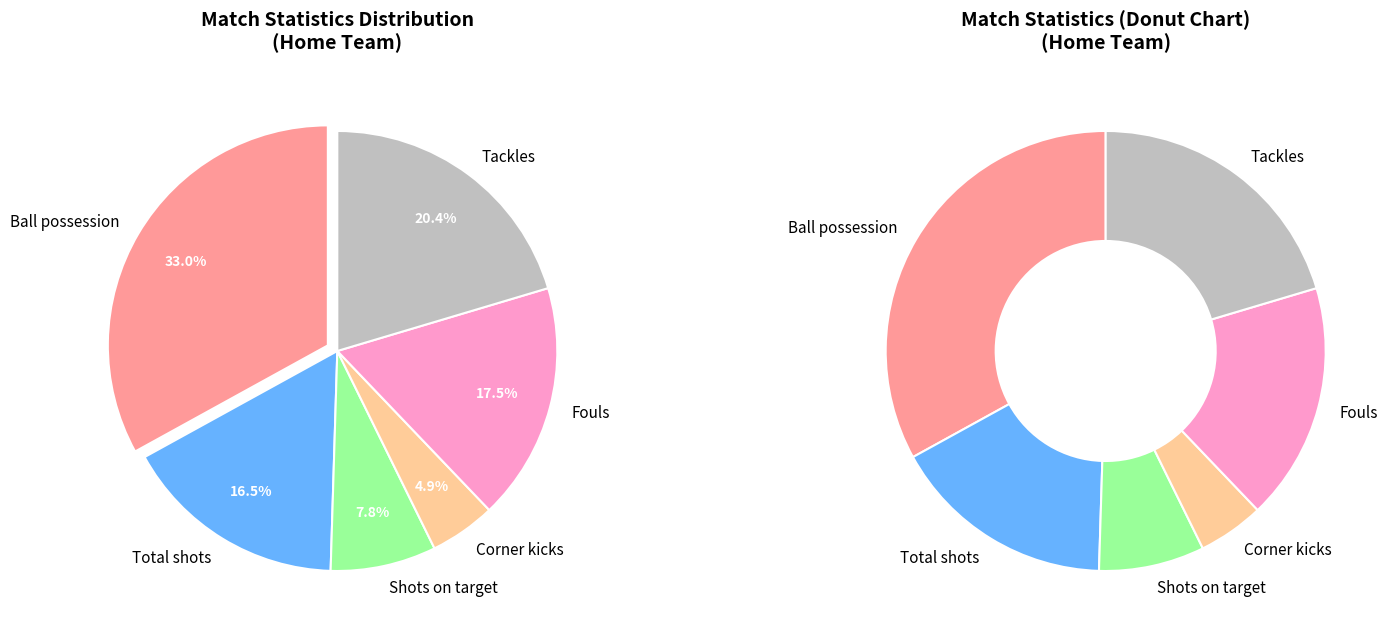

To the nearest percent, what portion does Shots on target represent?

8%